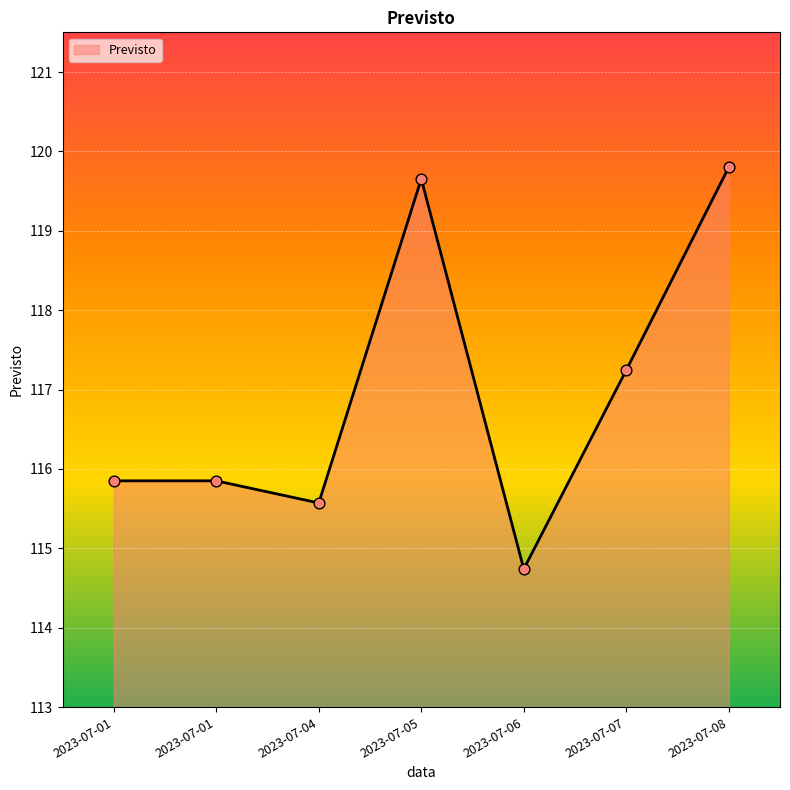

What is the ratio of the value at 2023-07-01 to the value at 2023-07-06?

1.0